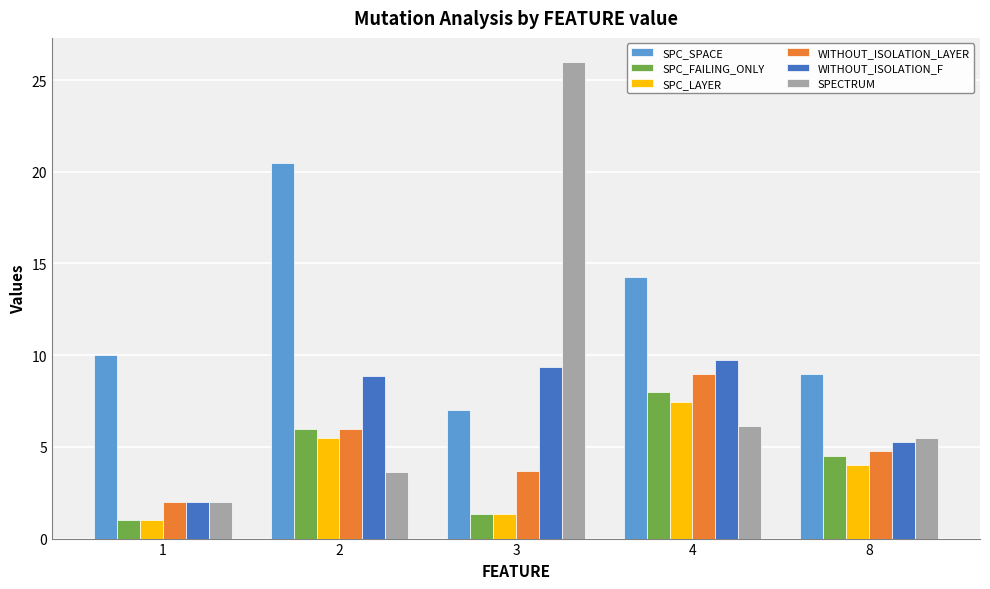

What is the average value of the SPC_LAYER series?

3.9